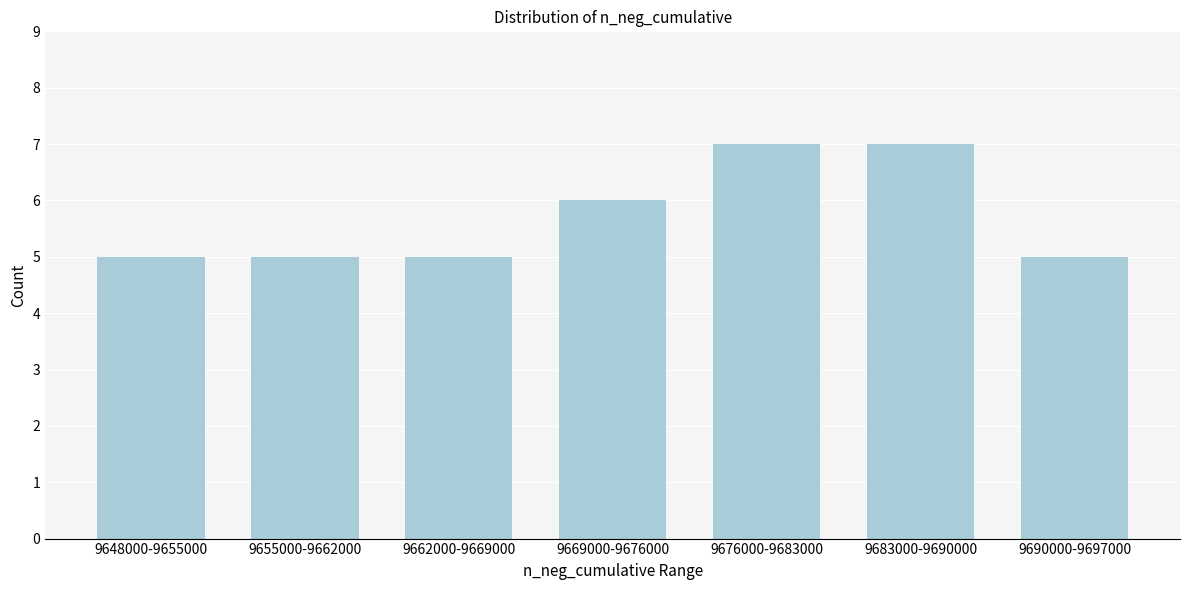

Reading left to right, what are all the values shown in this chart?

9648000-9655000=5	9655000-9662000=5	9662000-9669000=5	9669000-9676000=6	9676000-9683000=7	9683000-9690000=7	9690000-9697000=5